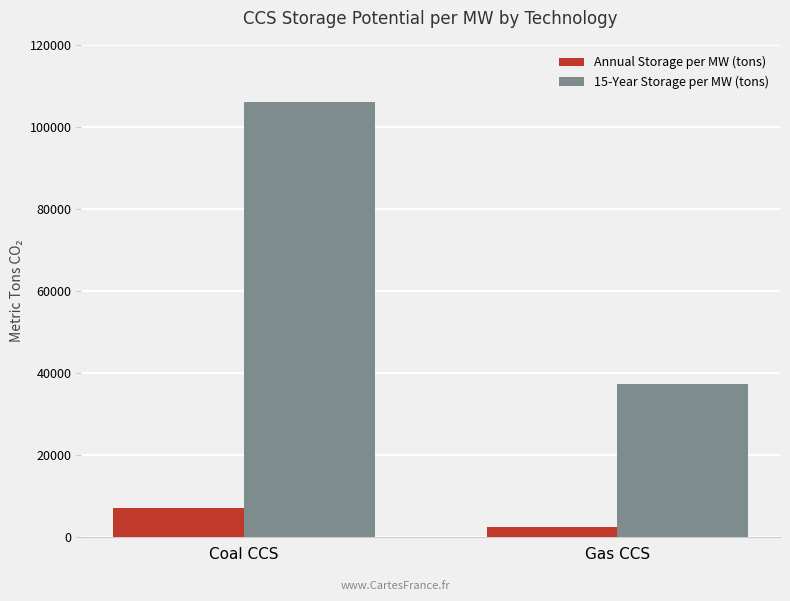

What is the value of the Annual Storage per MW (tons) bar at the 2nd from the left?

2488.7